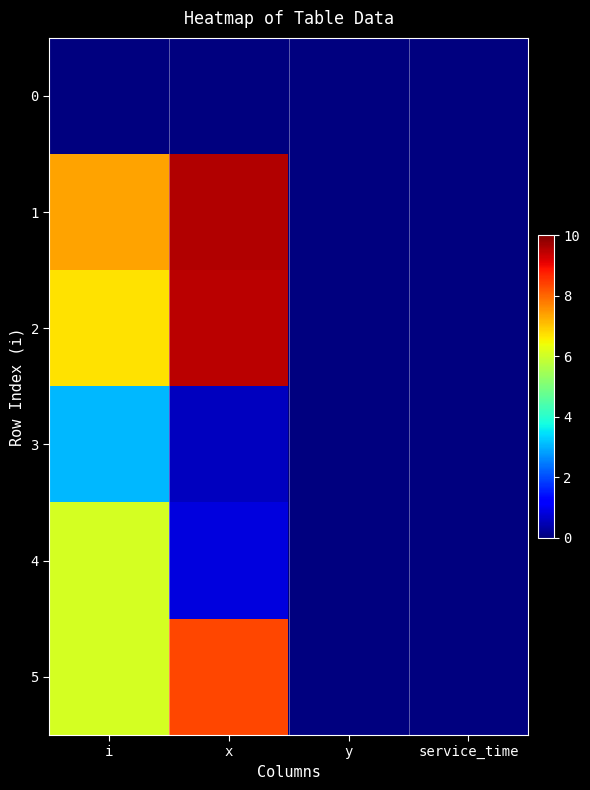

Reading left to right, list all the values displayed in this chart.

0: i=0.0	x=0.0	y=0.0	service_time=0.0
1: i=7.4	x=9.6	y=0.0	service_time=0.0
2: i=6.7	x=9.5	y=0.0	service_time=0.0
3: i=3.1	x=0.6	y=0.0	service_time=0.0
4: i=6.1	x=0.8	y=0.0	service_time=0.0
5: i=6.1	x=8.3	y=0.0	service_time=0.0